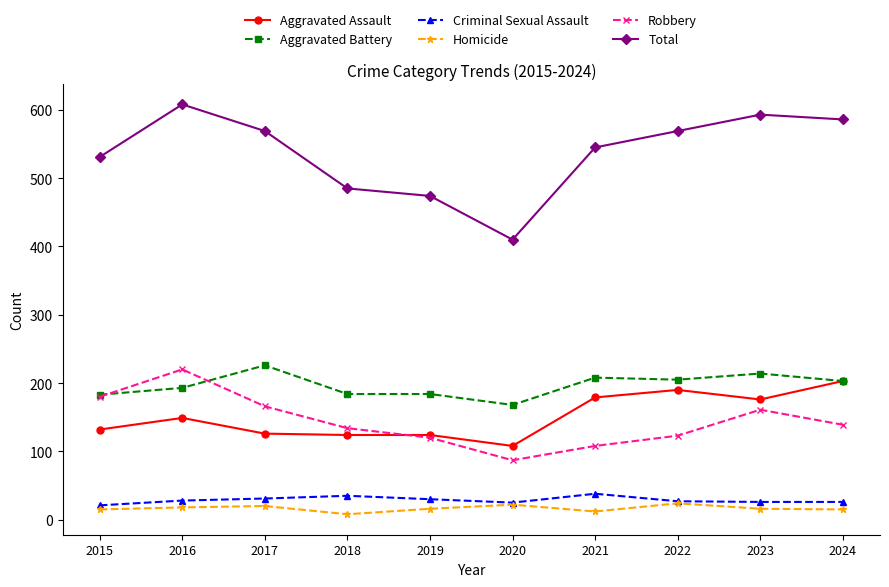

What is the total value across all series at 2023?

1186